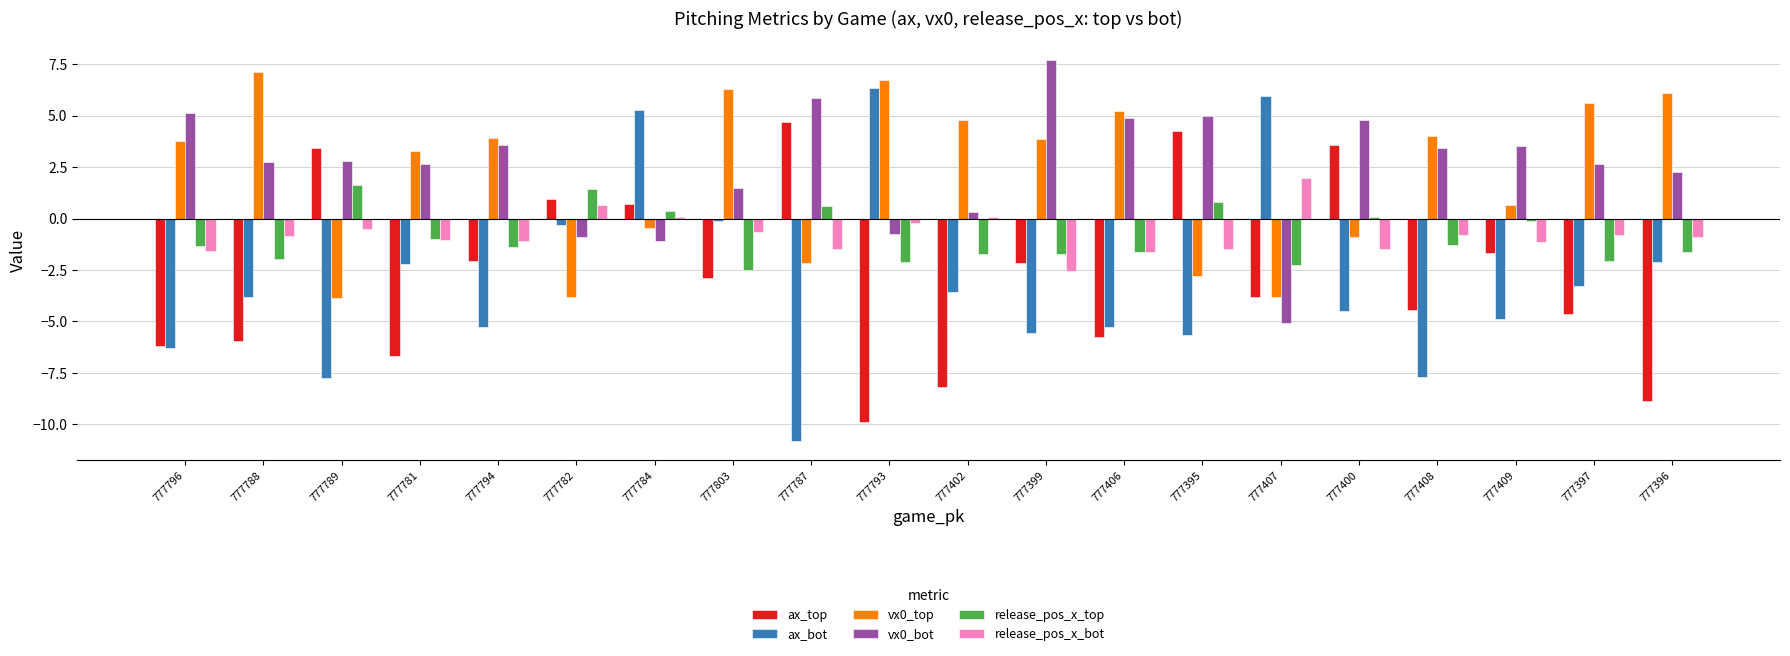

What is the sum of all release_pos_x_bot values?

-15.4